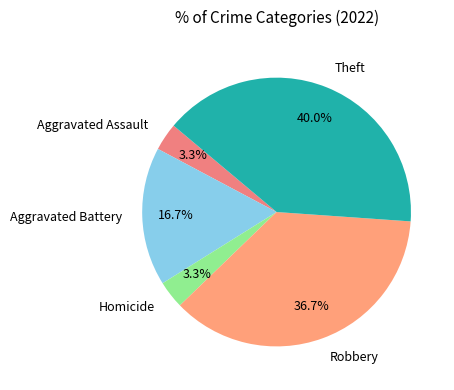

Count the number of slices in the pie.

5